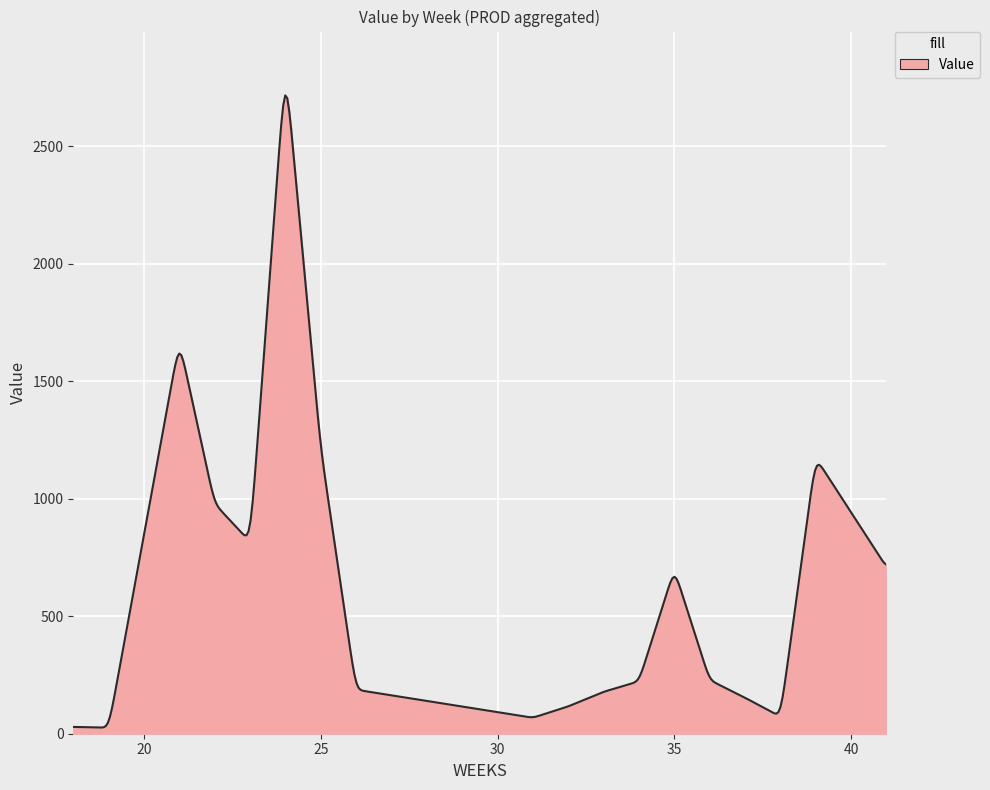

What is the difference between the second highest and minimum values?

2679.4